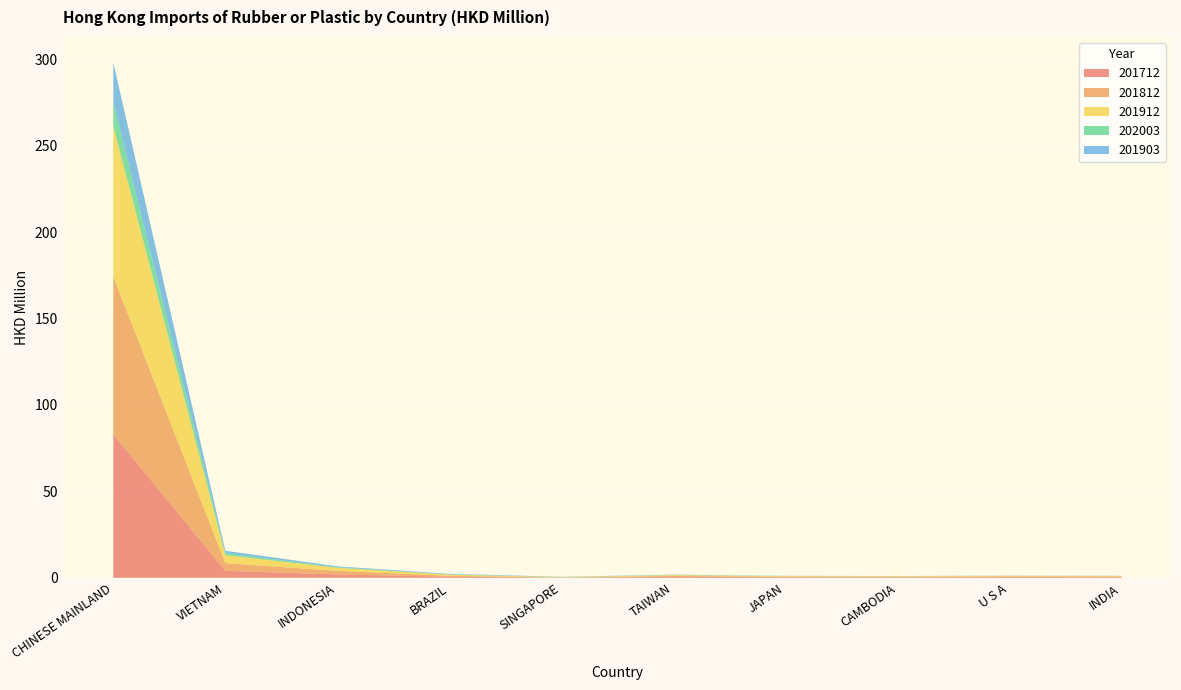

Reading left to right, what are all the values shown in this chart?

201712: 83.1	4.0	2.0	0.6	0.1	0.6	0.4	0.3	0.4	0.4
201812: 91.2	4.5	2.0	0.5	0.1	0.5	0.3	0.3	0.4	0.4
201912: 87.2	4.6	1.8	0.7	0.1	0.5	0.3	0.3	0.3	0.3
202003: 13.6	1.1	0.4	0.2	0.2	0.1	0.1	0.1	0.0	0.0
201903: 23.0	1.5	0.5	0.3	0.1	0.2	0.1	0.1	0.1	0.1